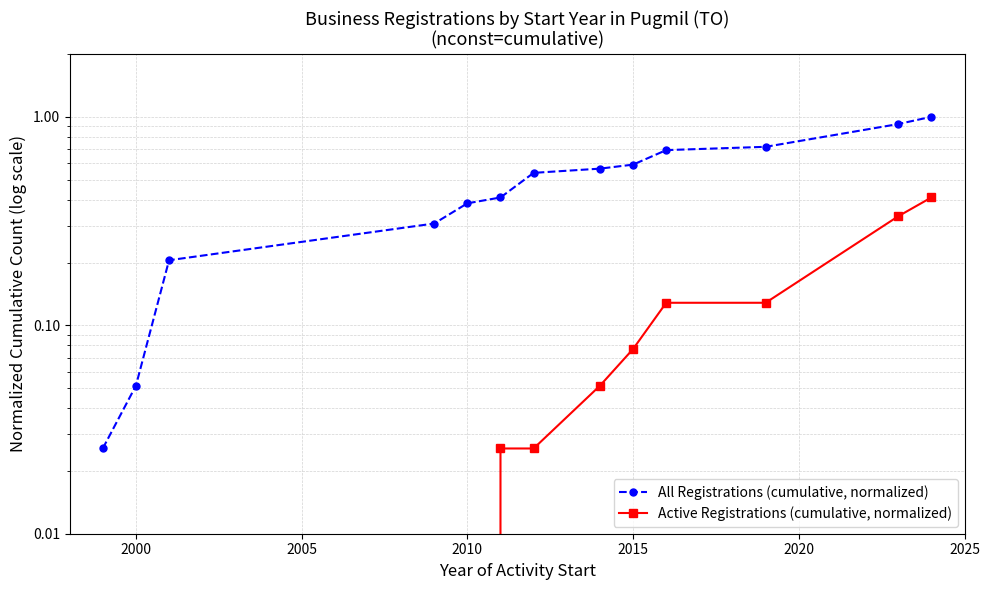

What value does the Active Registrations (cumulative, normalized) series have at 2015?

0.1